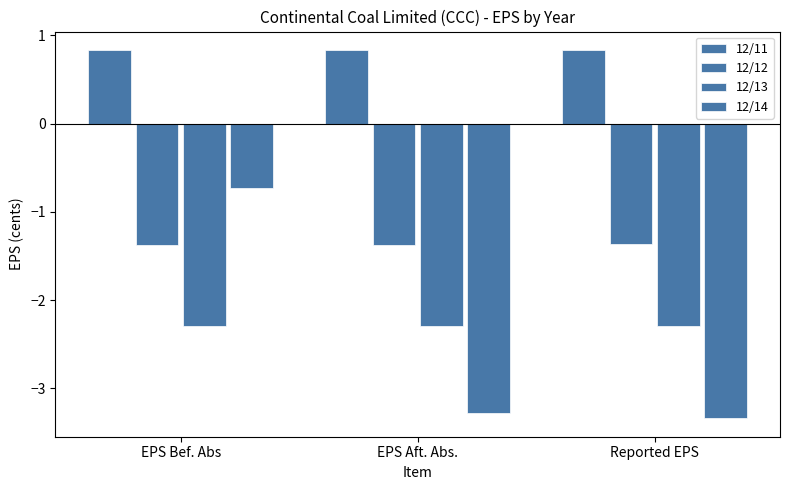

How many bars are there in total?

12